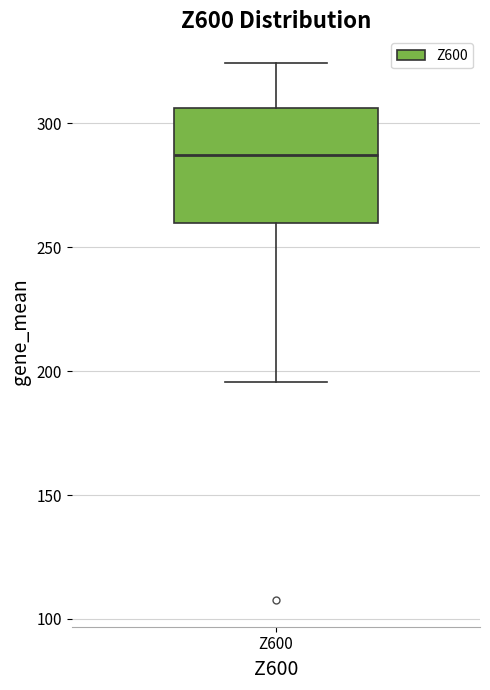

Read this box plot against the y-axis: the position of the median line, the range covered by the box, and the ends of both whiskers. The values are not printed on the chart, so give them approximately, as read against the axis.

median 285, box 260 to 305, whiskers 195 to 325